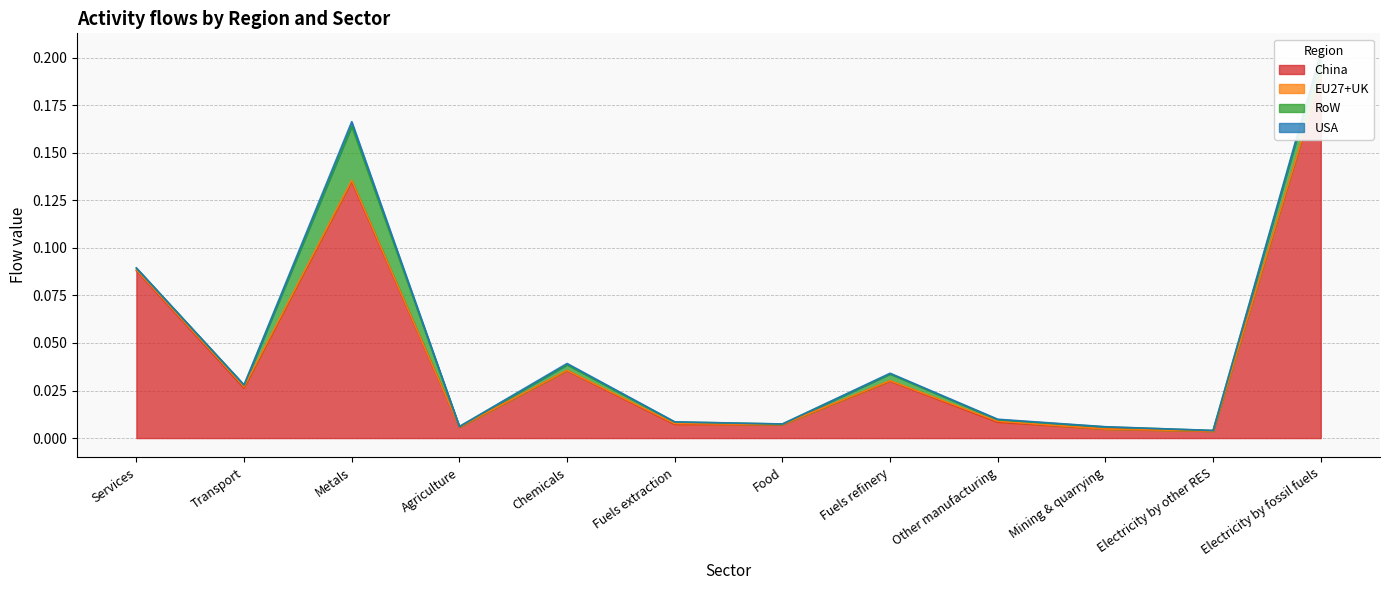

In RoW, how many points are lower than both neighbors (excluding endpoints)?

5